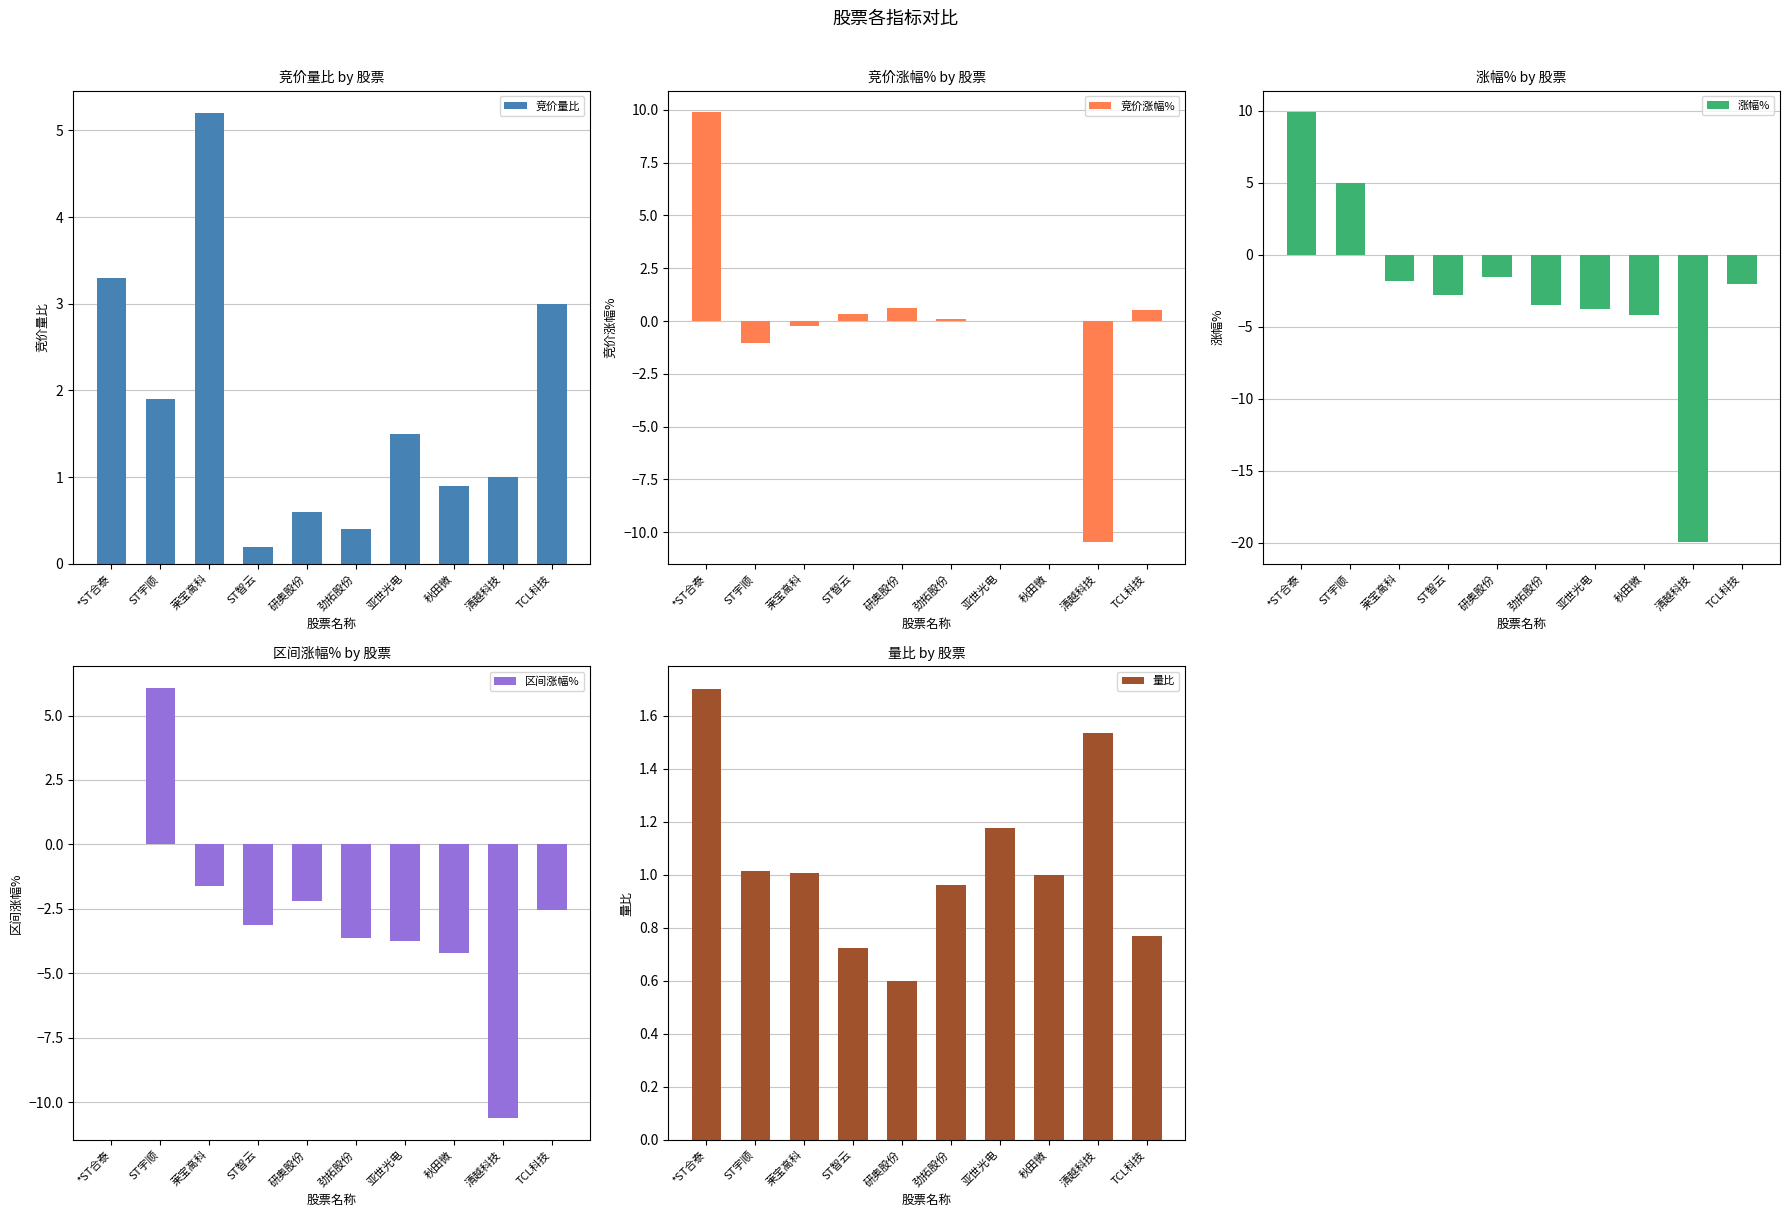

At which label does 竞价涨幅% first exceed 0?

*ST合泰